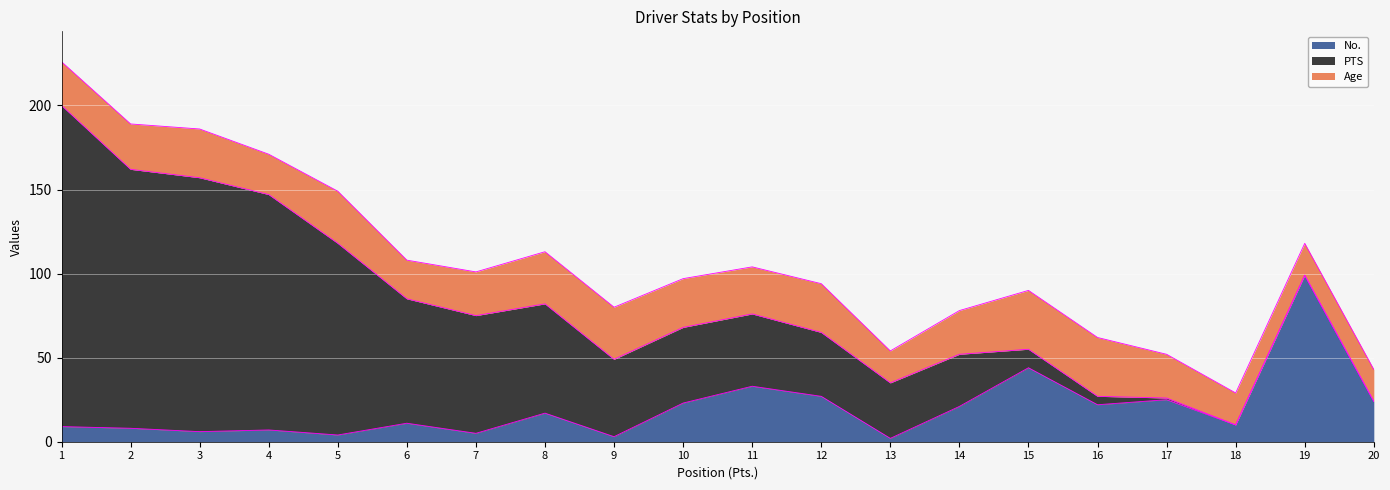

At how many categories does at least one series exceed 187?

1